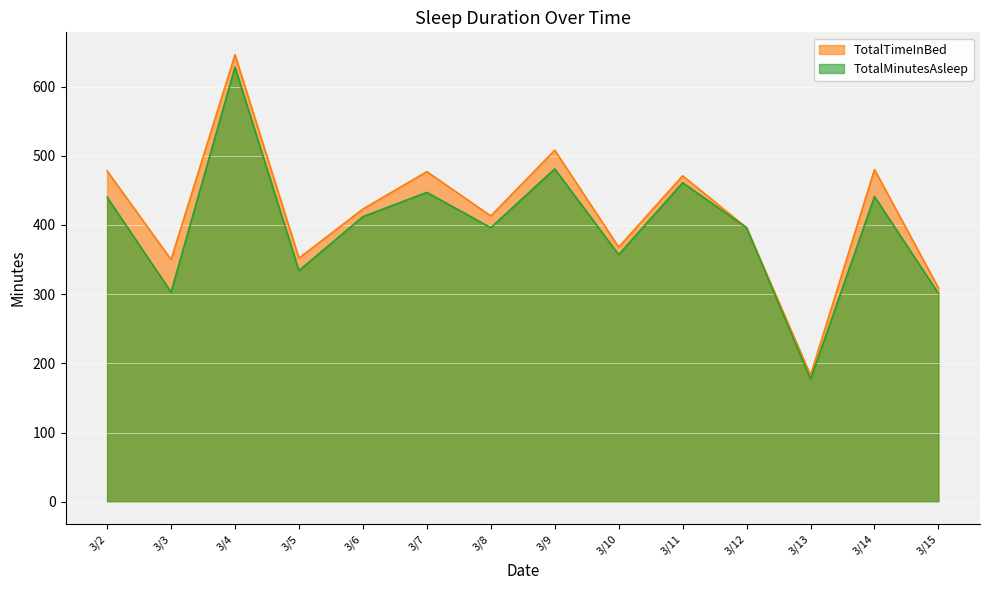

At which category is the sum across all series the highest?

3/4